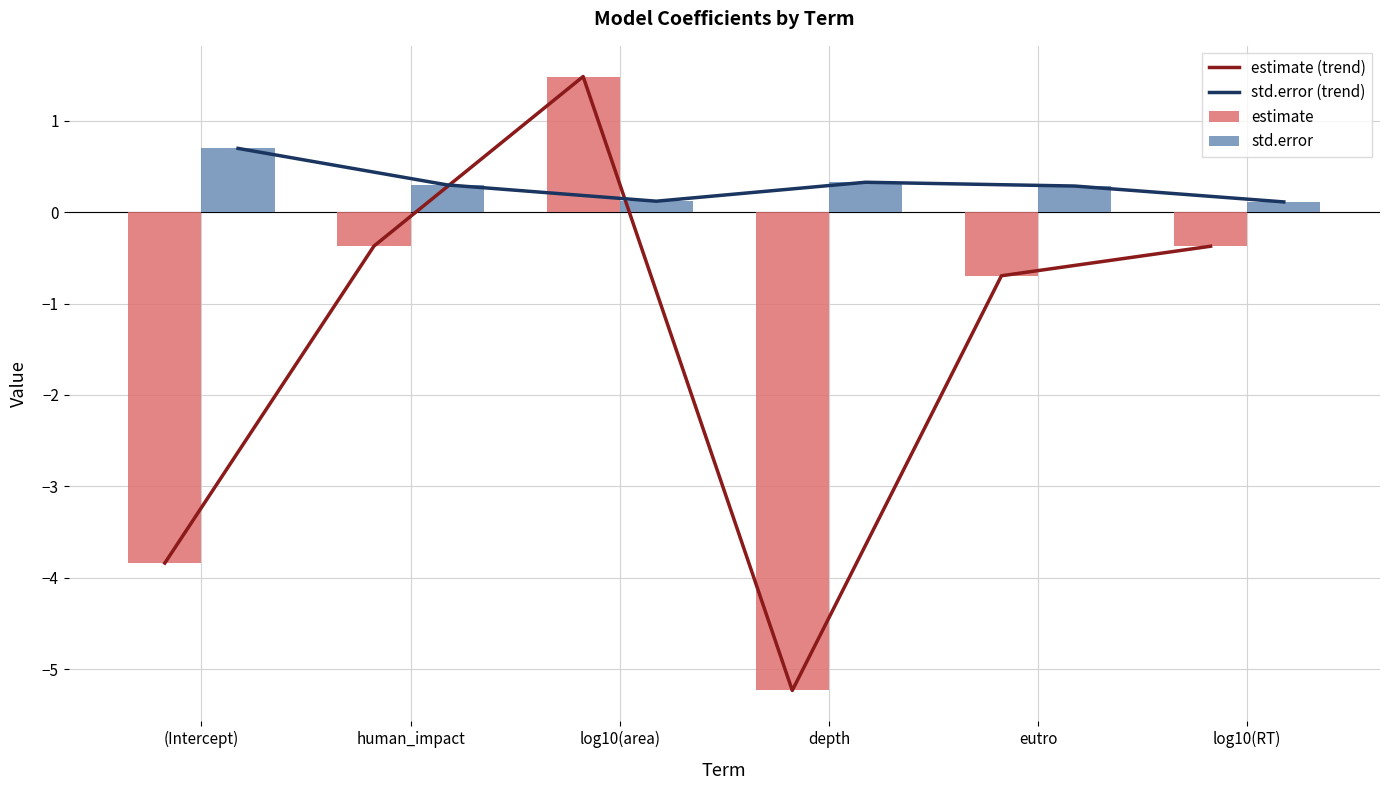

What is the maximum value for std.error?

0.7